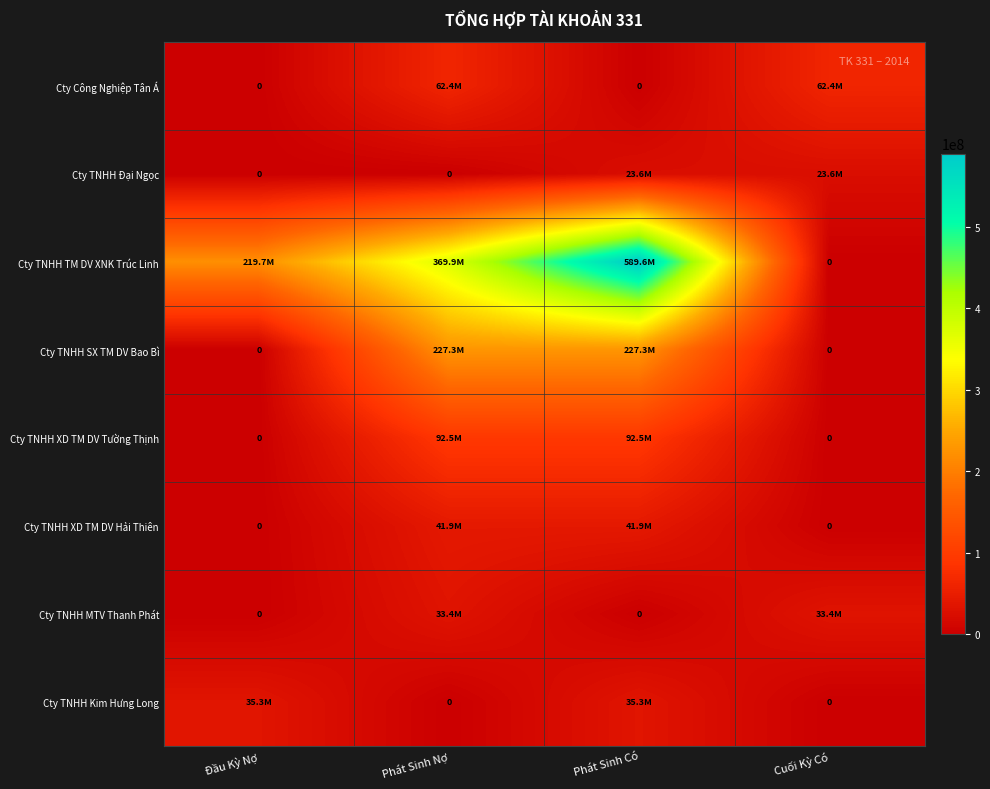

Rank the categories by Cty TNHH TM DV XNK Trúc Linh value from lowest to highest.

Cuối Kỳ Có, Đầu Kỳ Nợ, Phát Sinh Nợ, Phát Sinh Có